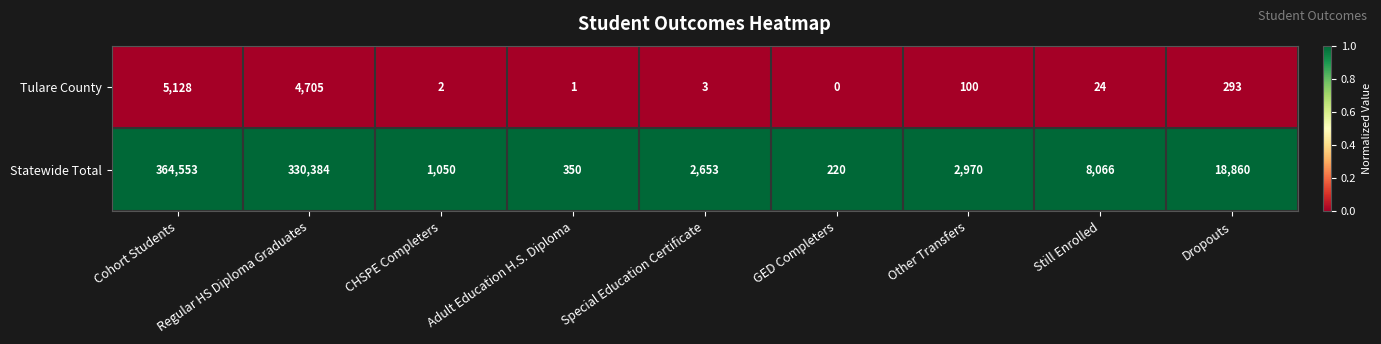

At which category is the sum across all series the highest?

Cohort Students